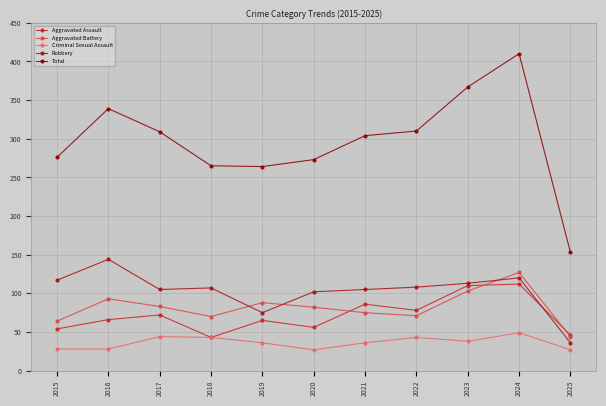

Rank the series by their maximum value, from lowest to highest.

Criminal Sexual Assault, Aggravated Assault, Aggravated Battery, Robbery, Total